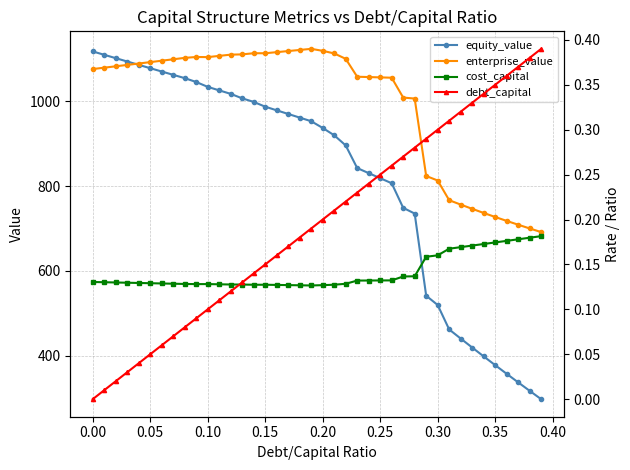

List the series in order of their peak value, highest first.

enterprise_value, equity_value, debt_capital, cost_capital